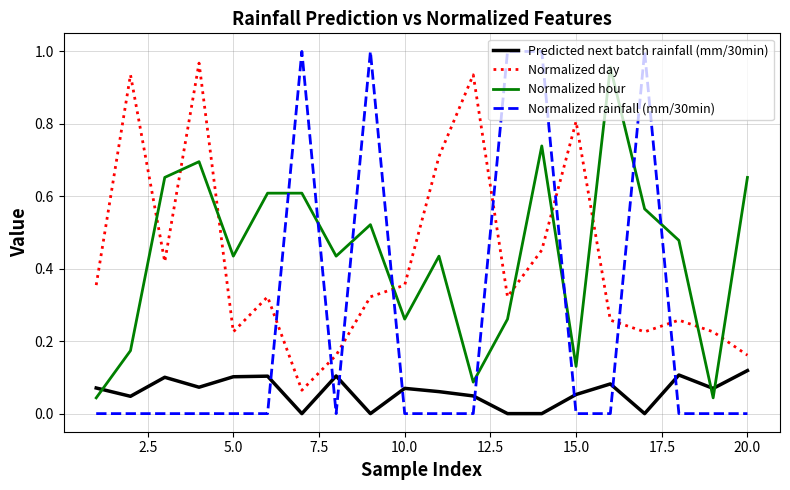

How many times do Predicted next batch rainfall (mm/30min) and Normalized rainfall (mm/30min) cross each other?

8